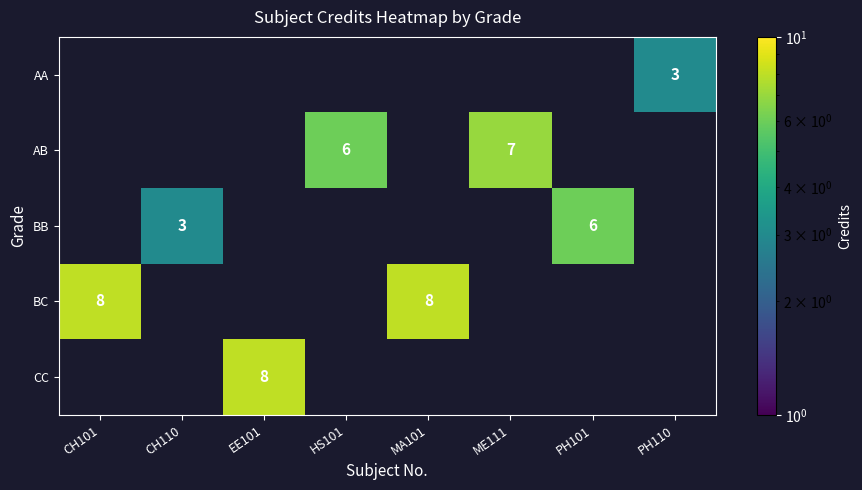

Which has a higher value, CH110 or EE101?

CH110